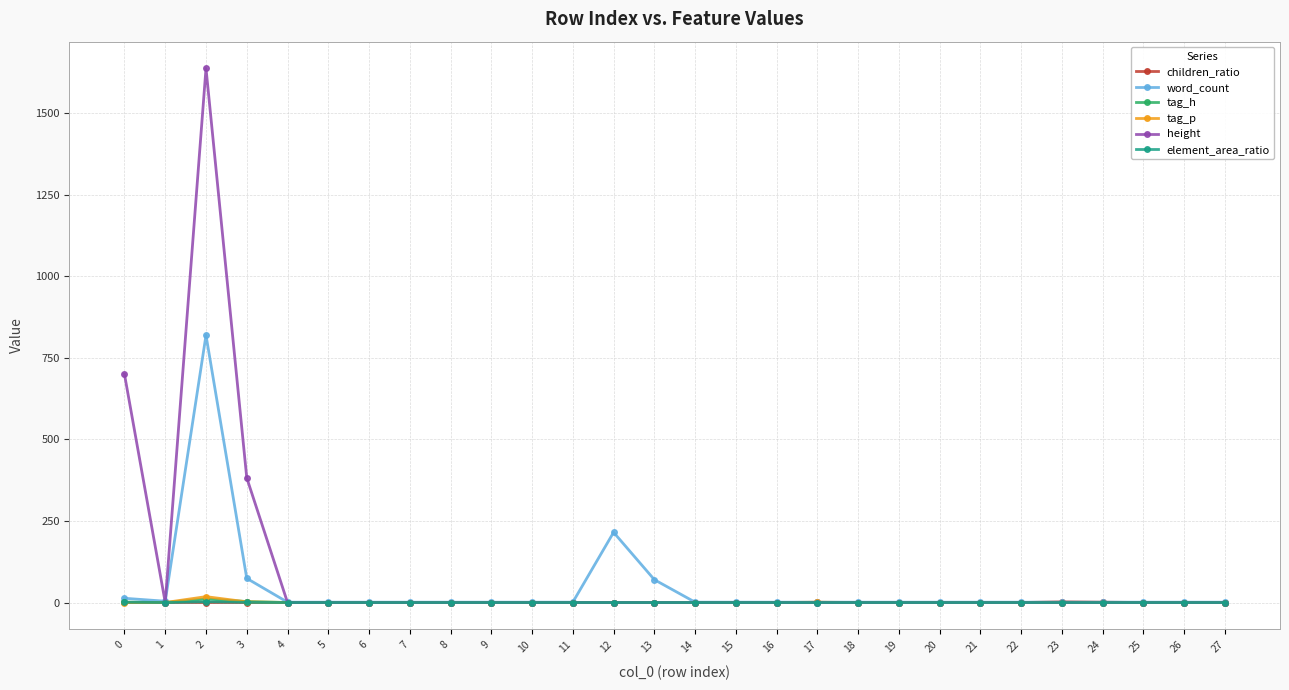

Which series has the largest range (max minus min)?

height